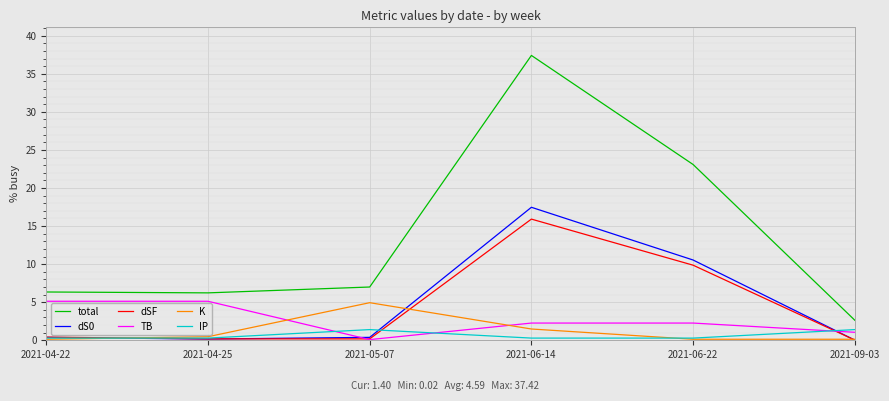

What is the difference between the total values at 2021-05-07 and 2021-06-22?

16.1